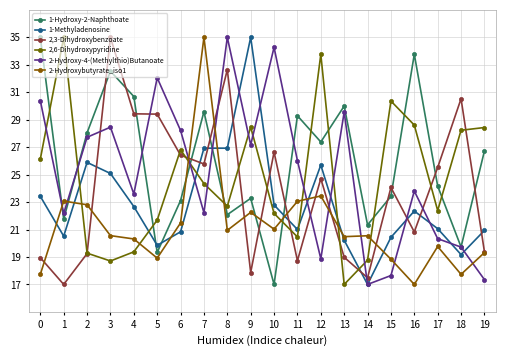

Which series changed the most between 11 and 16?

2,6-Dihydroxypyridine